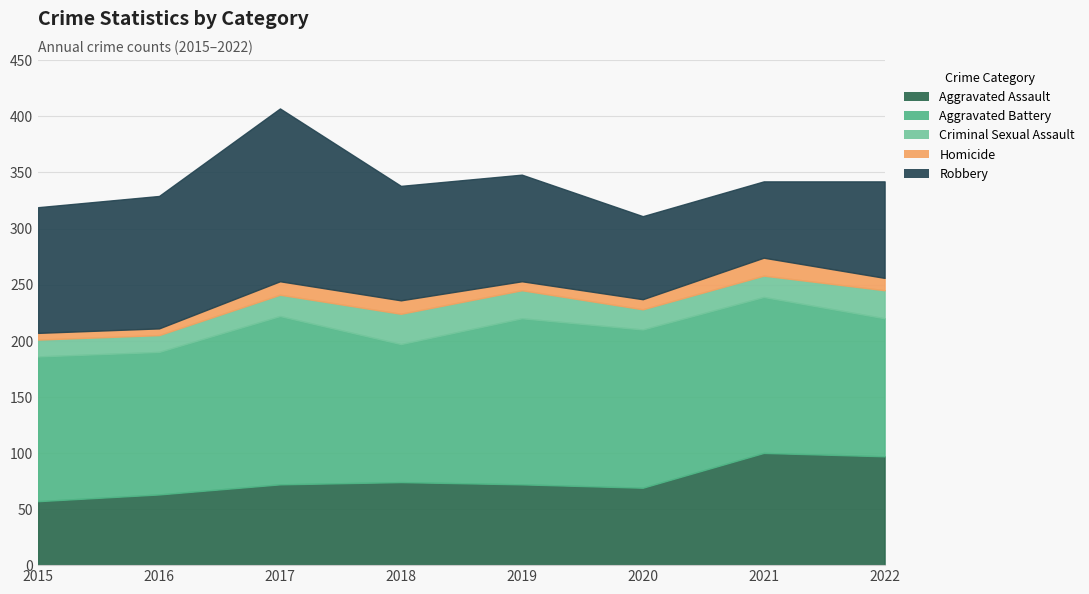

What is the minimum value for Robbery?

68